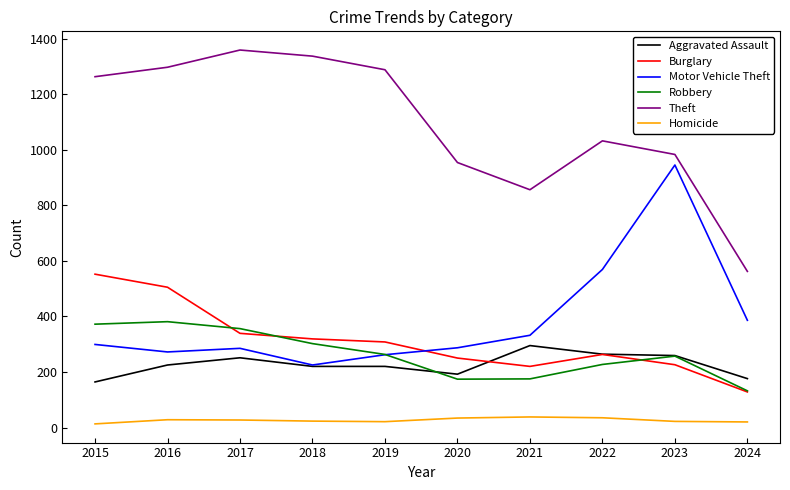

Is the value of Motor Vehicle Theft at 2017 greater than the value of Aggravated Assault at 2024?

Yes